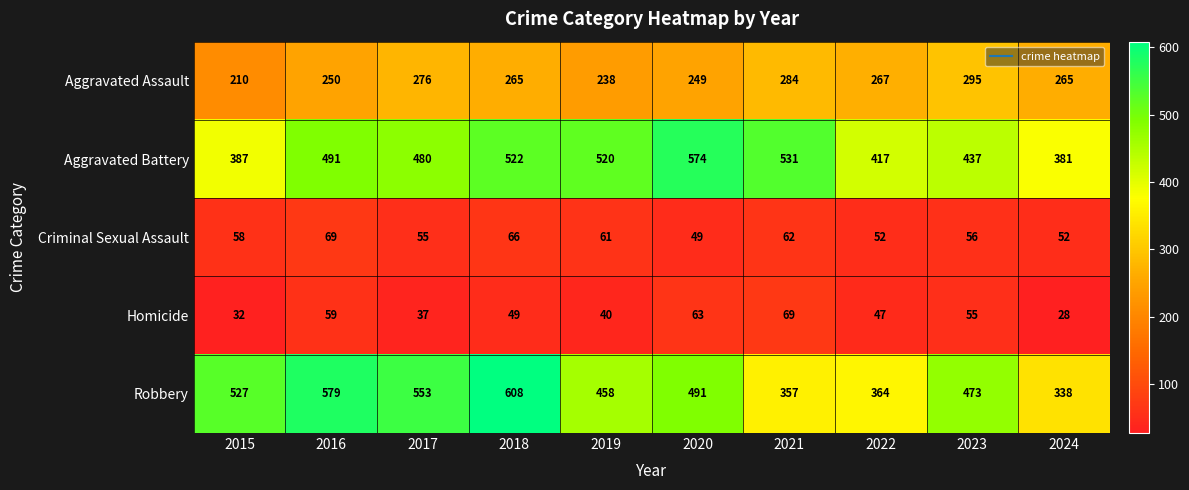

Rank the series at 2022 from lowest to highest value.

Homicide, Criminal Sexual Assault, Aggravated Assault, Robbery, Aggravated Battery